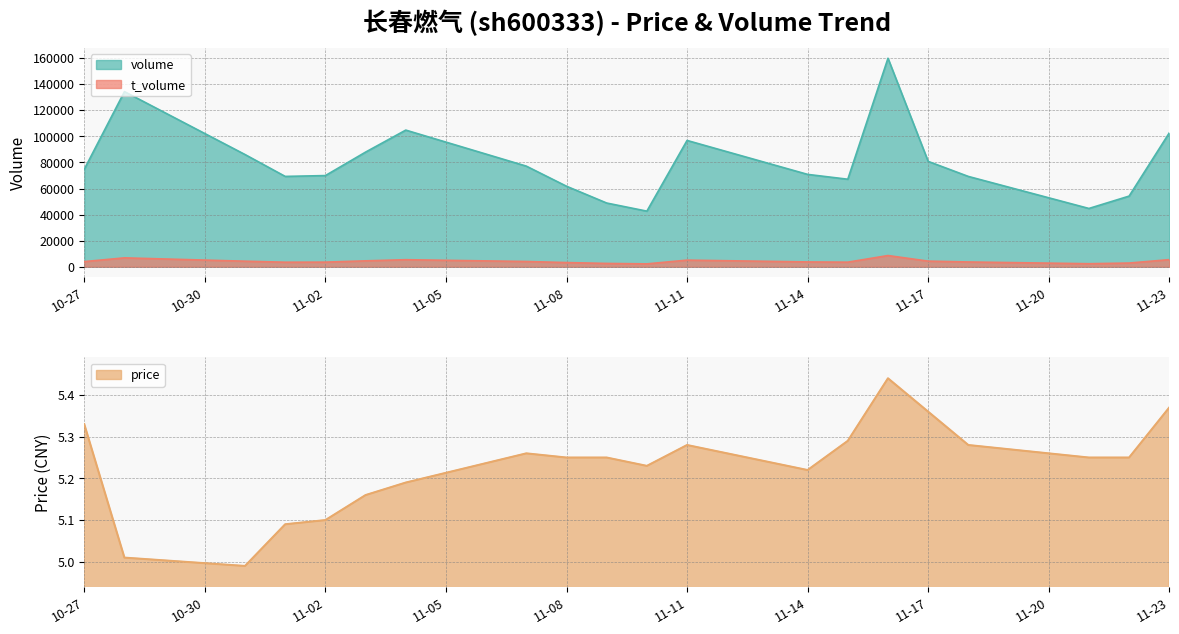

How many distinct data groups are displayed?

3